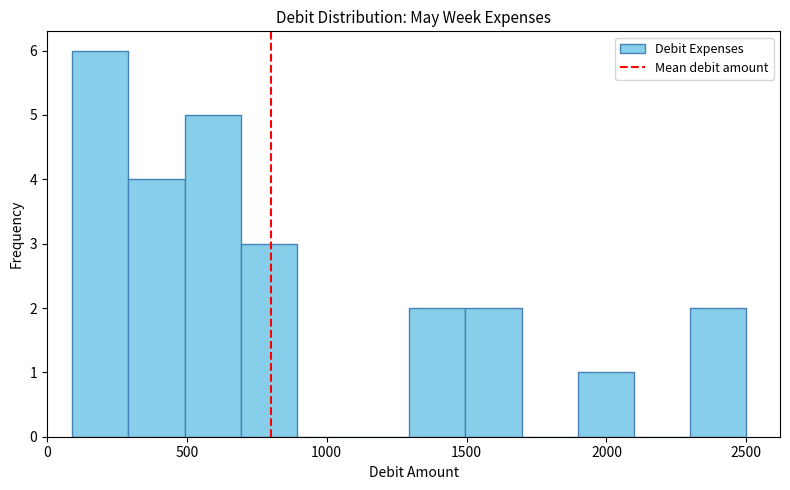

Over which range of the x-axis is the bar tallest?

100 to 300